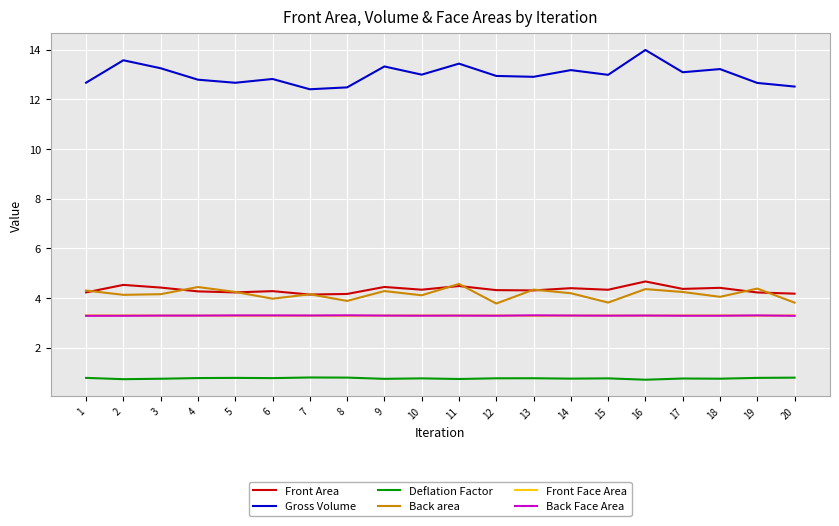

What is the average value of the Back Face Area series?

3.3